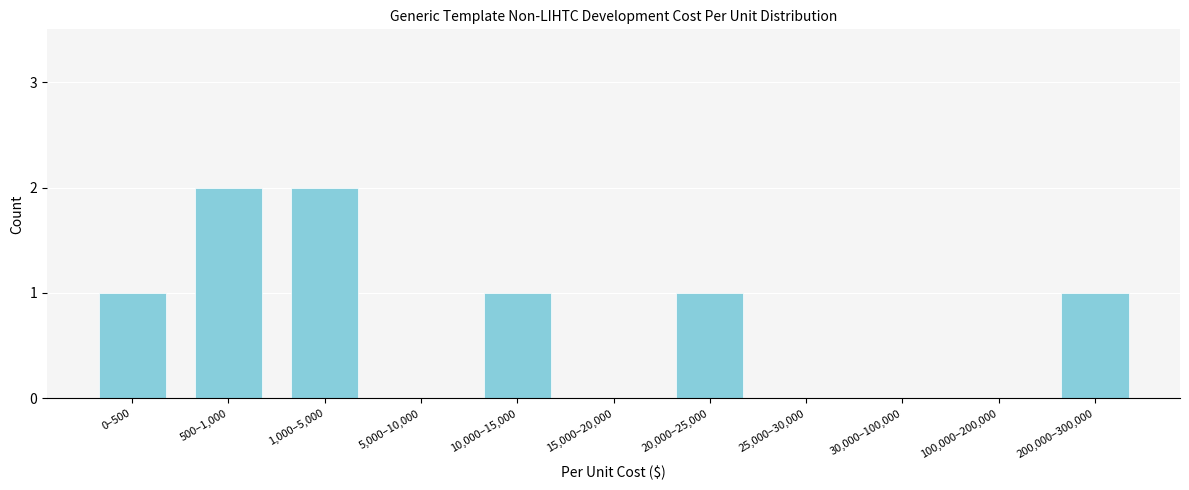

Reading left to right, what are all the values shown in this chart?

0–500=1	500–1,000=2	1,000–5,000=2	5,000–10,000=0	10,000–15,000=1	15,000–20,000=0	20,000–25,000=1	25,000–30,000=0	30,000–100,000=0	100,000–200,000=0	200,000–300,000=1